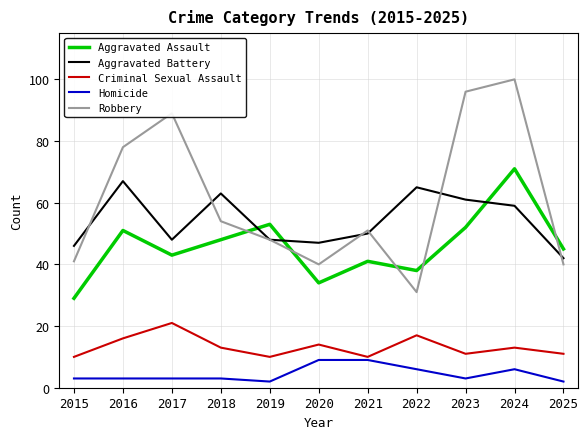

Does the chart display data point markers on the line(s)?

No